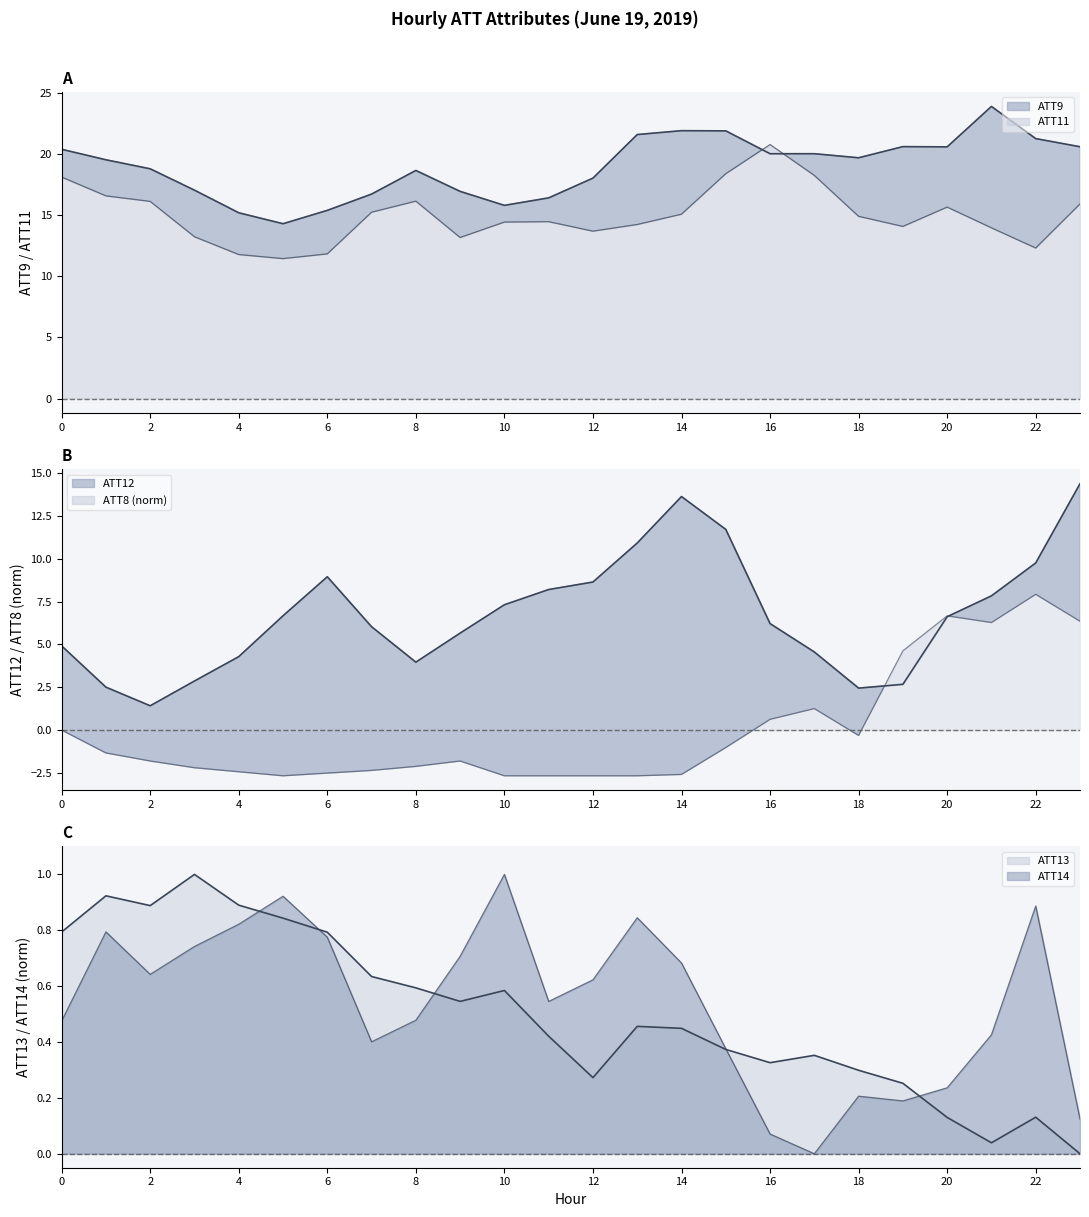

What is the difference between the maximum and minimum values in the ATT14 line series?

1.0